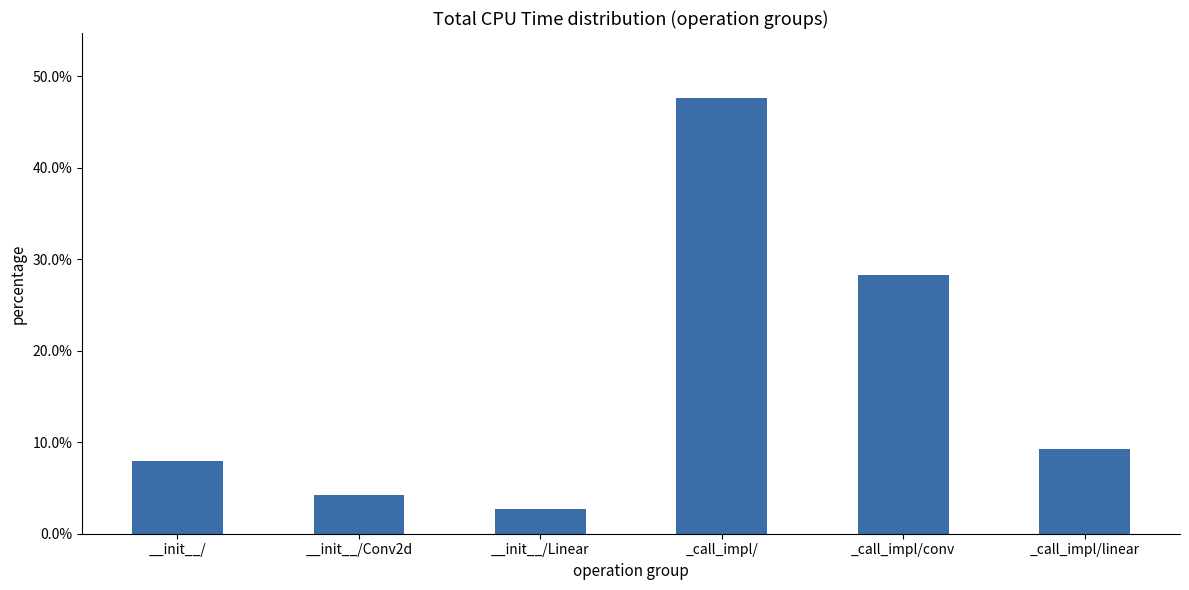

What is the minimum value shown in the chart?

2.7